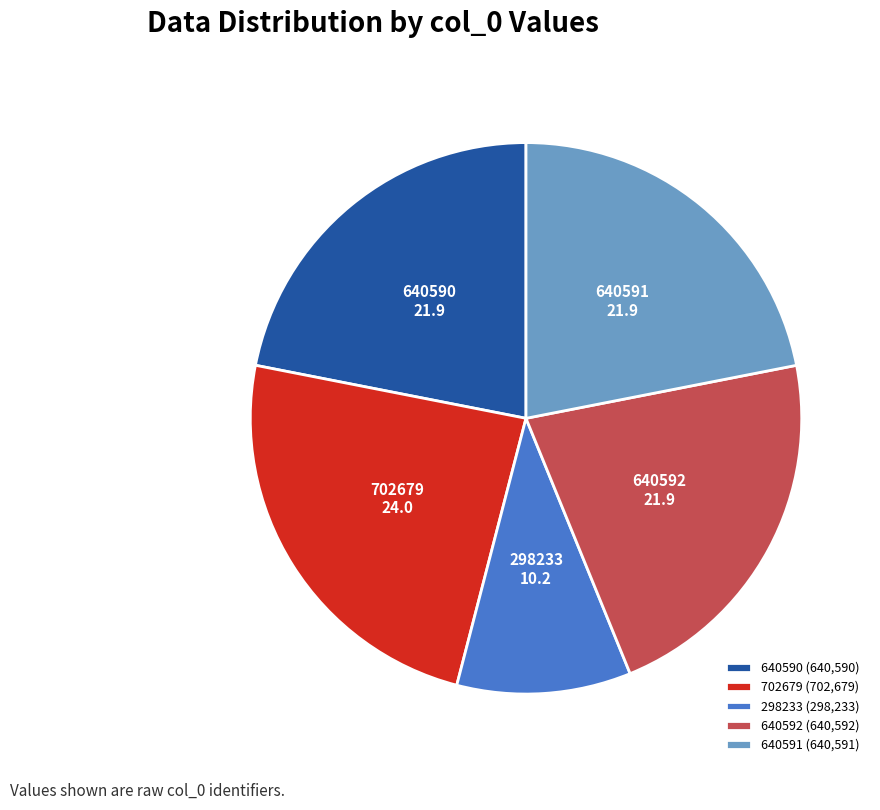

Is it true that 640590 is 35% of the pie?

False